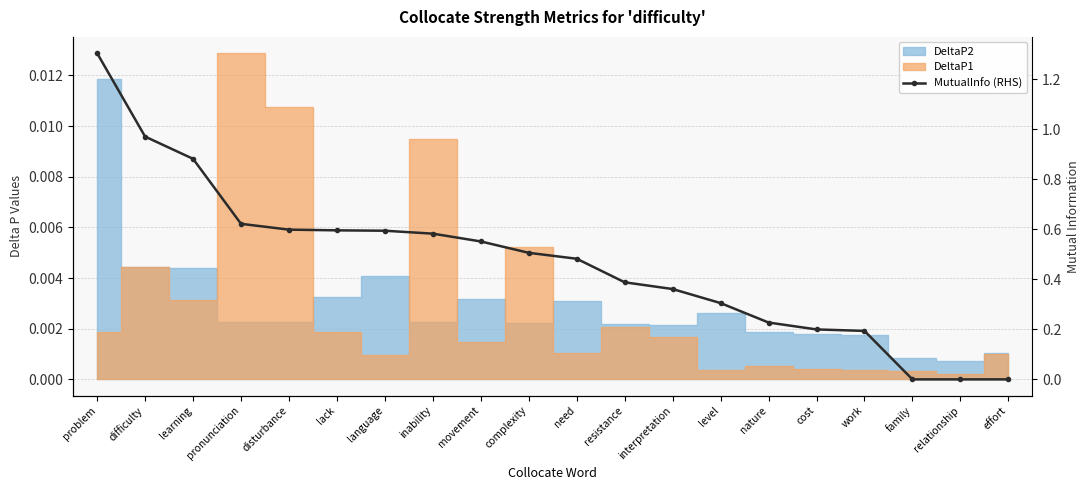

True or false: there are more than 0 points higher than both neighbors.

False